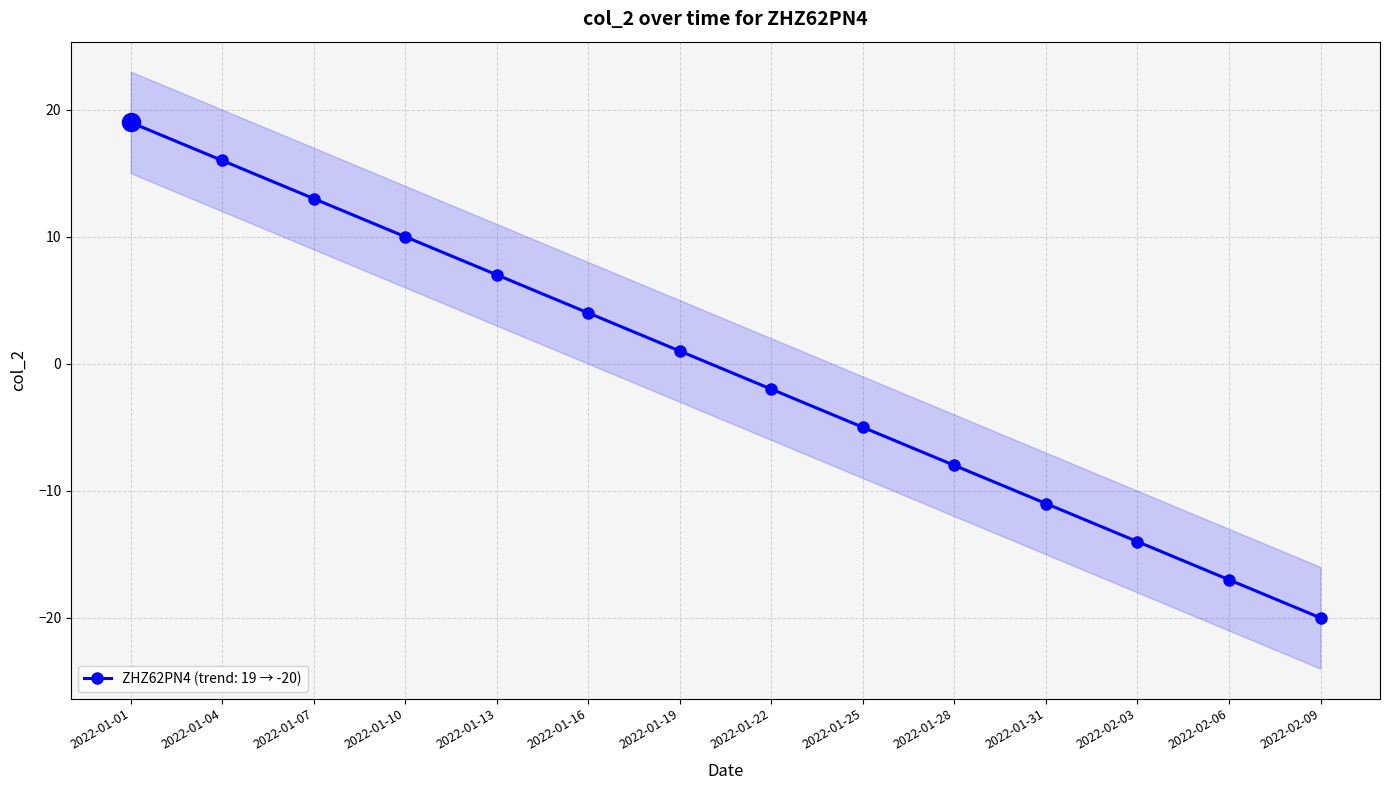

How many negative values are there?

7